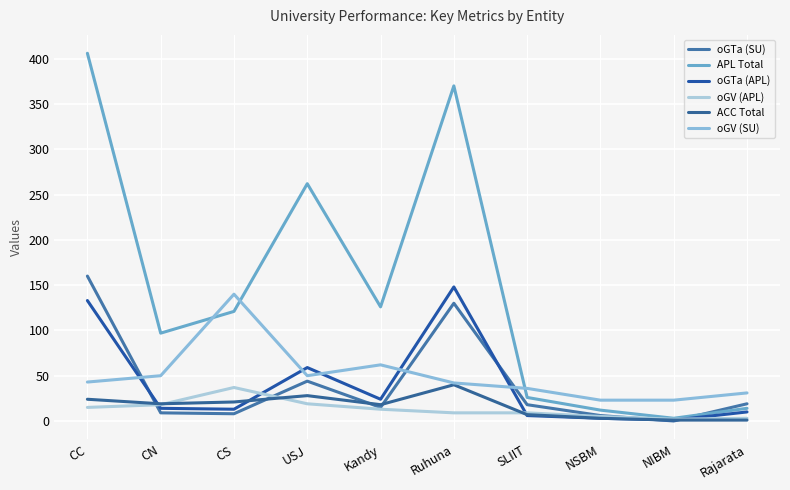

Is the value of APL Total at CN greater than the value of oGV (SU) at NIBM?

Yes